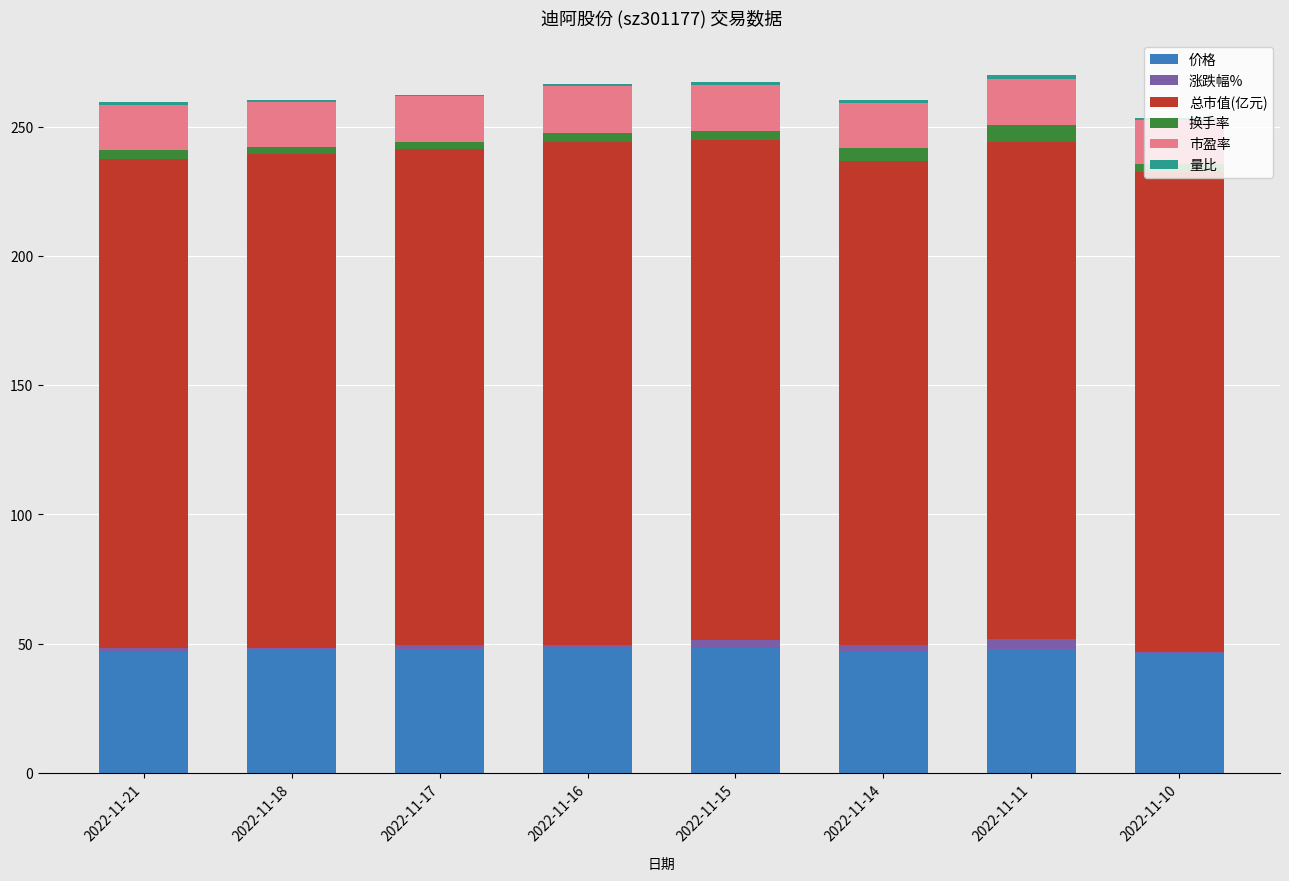

Are the bars grouped side by side (vs. stacked)?

No